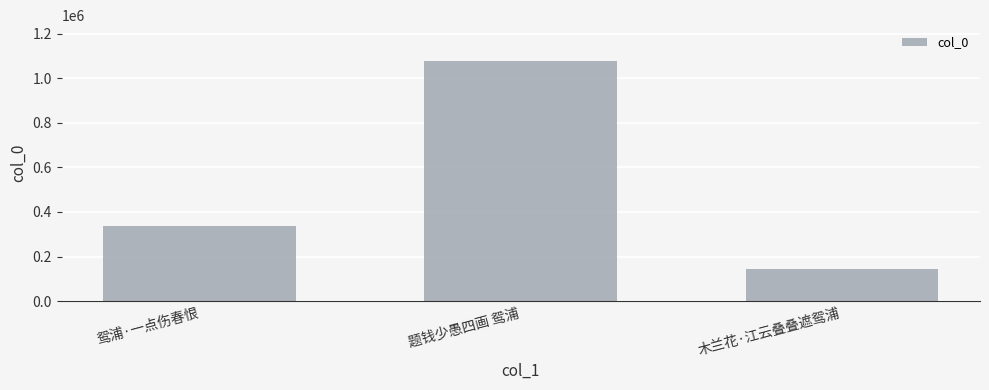

What is the value of the 2nd bar from the left?

1076220